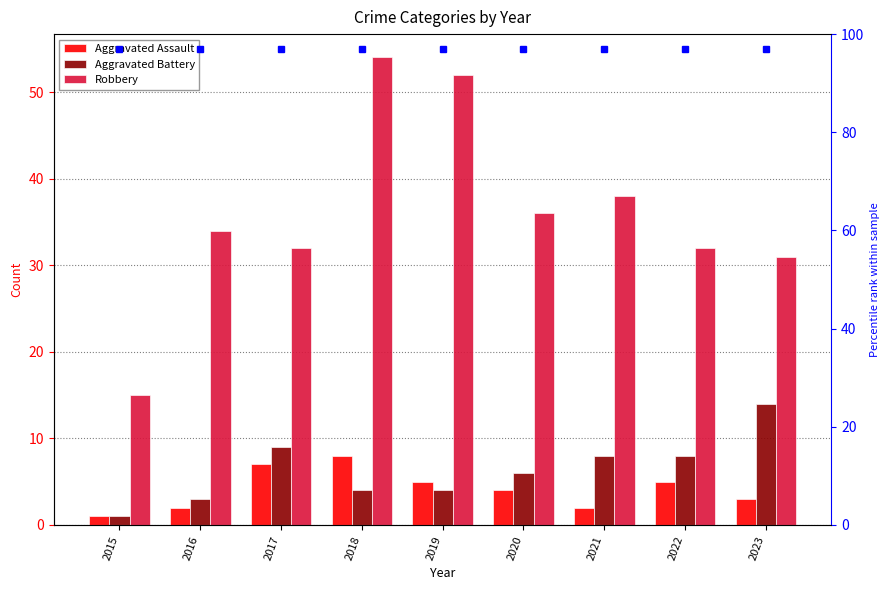

The value of Aggravated Battery at 2020 is 10. True or false?

False